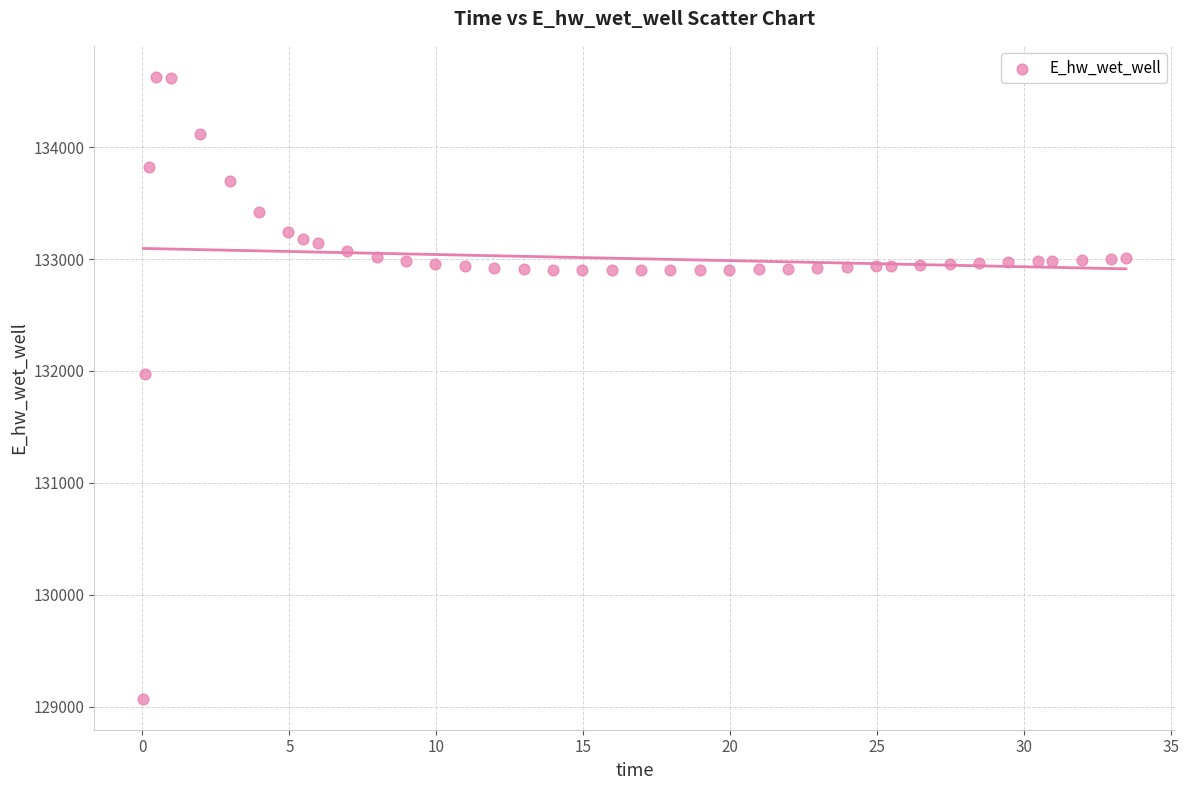

What Y value in the scatter plot is closest to 131849?

131970.0